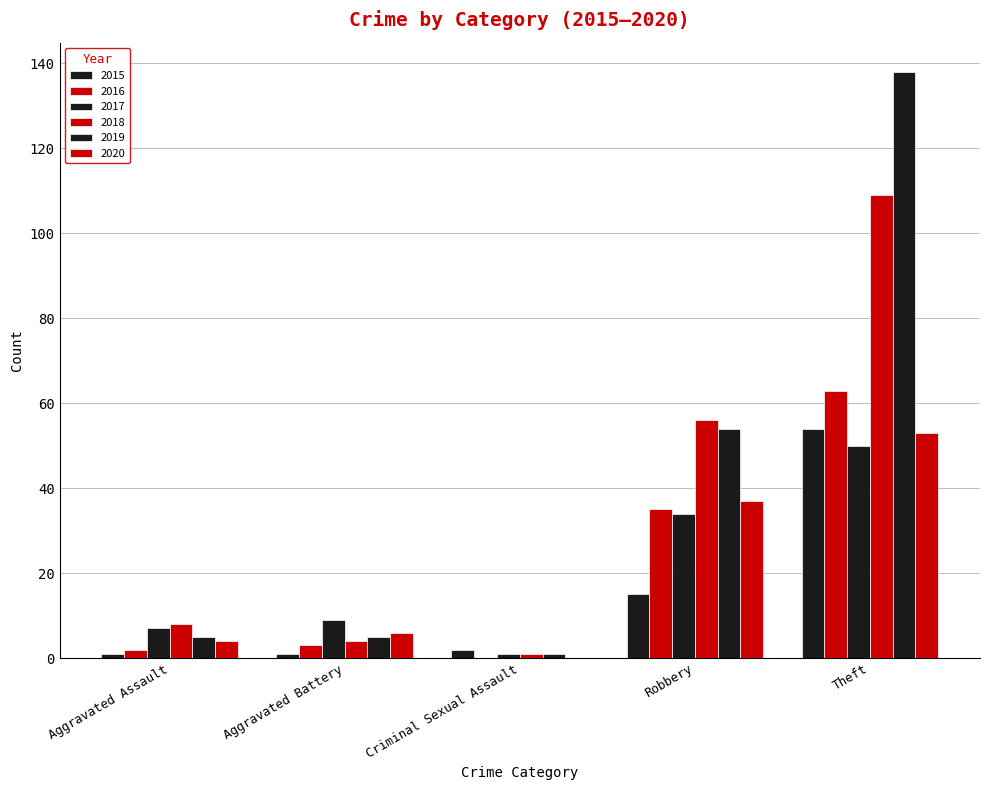

What is the total value across all series at Aggravated Assault?

27